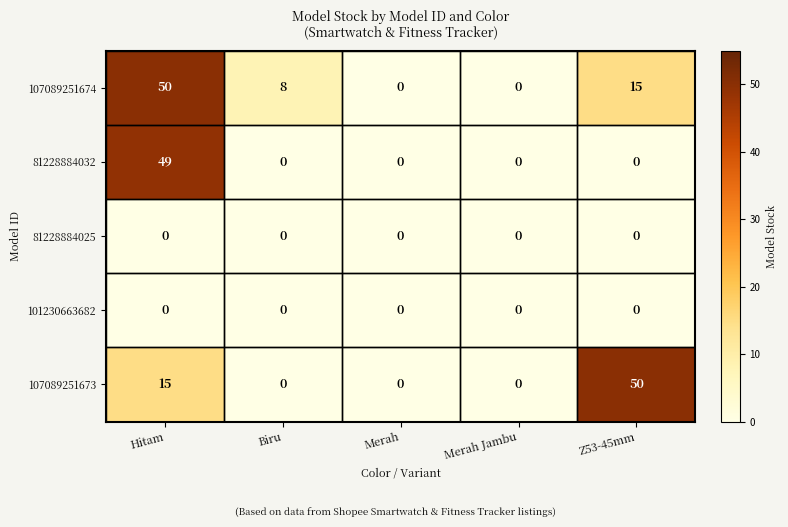

Between Merah and Z53-45mm, which series saw the biggest shift?

107089251673